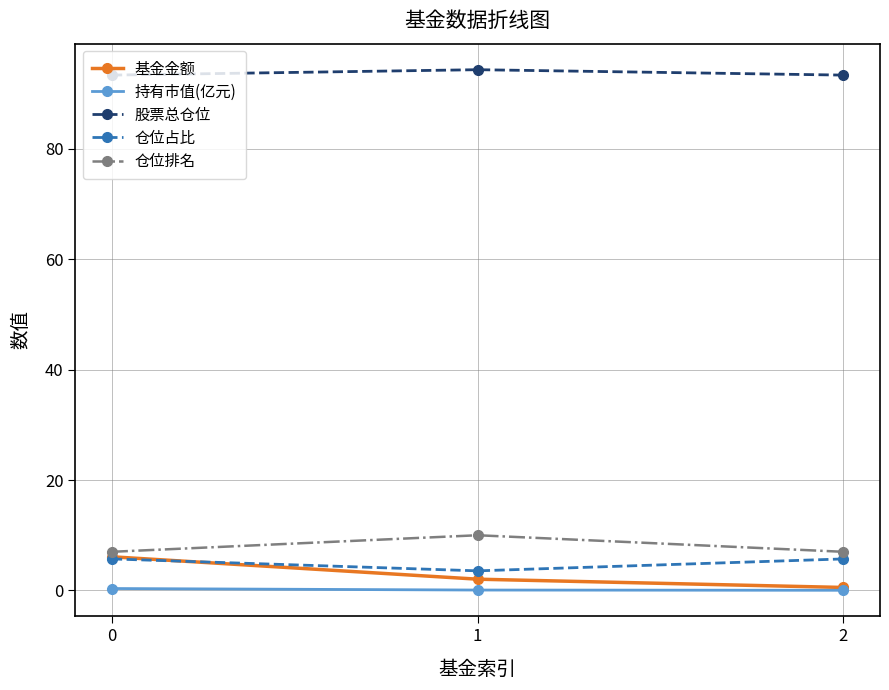

At how many categories does at least one series exceed 87?

3